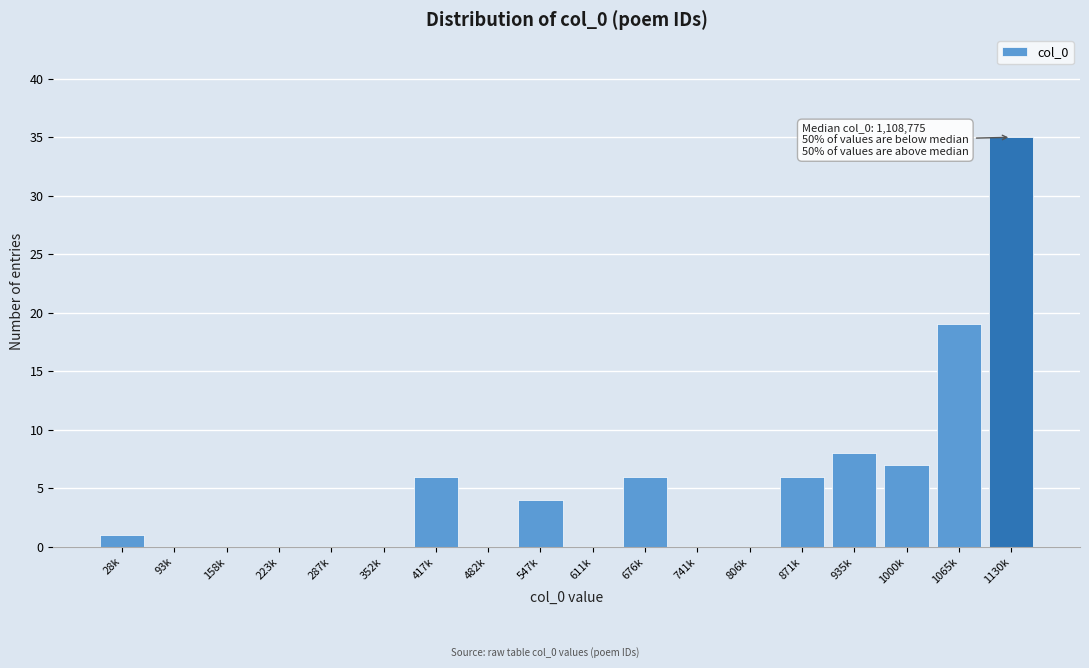

Reading left to right, list all the values displayed in this chart.

28k=1	93k=0	158k=0	223k=0	287k=0	352k=0	417k=6	482k=0	547k=4	611k=0	676k=6	741k=0	806k=0	871k=6	935k=8	1000k=7	1065k=19	1130k=35